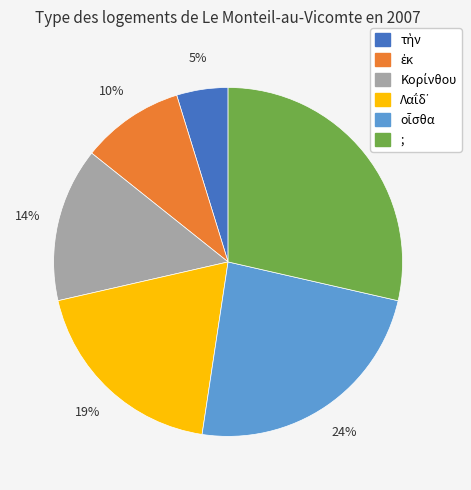

To the nearest percent, what is the average slice percentage?

17%